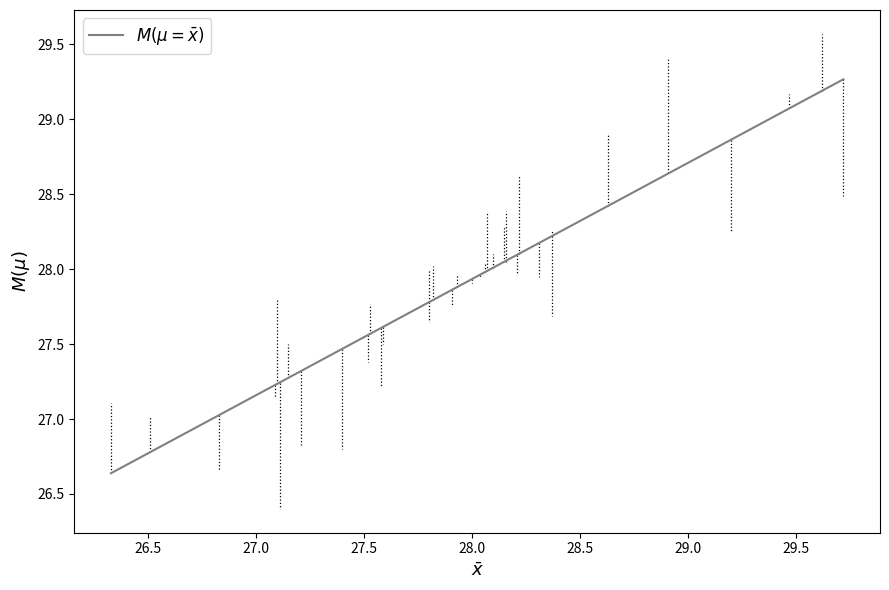

What is the difference between the maximum and minimum values?

2.6